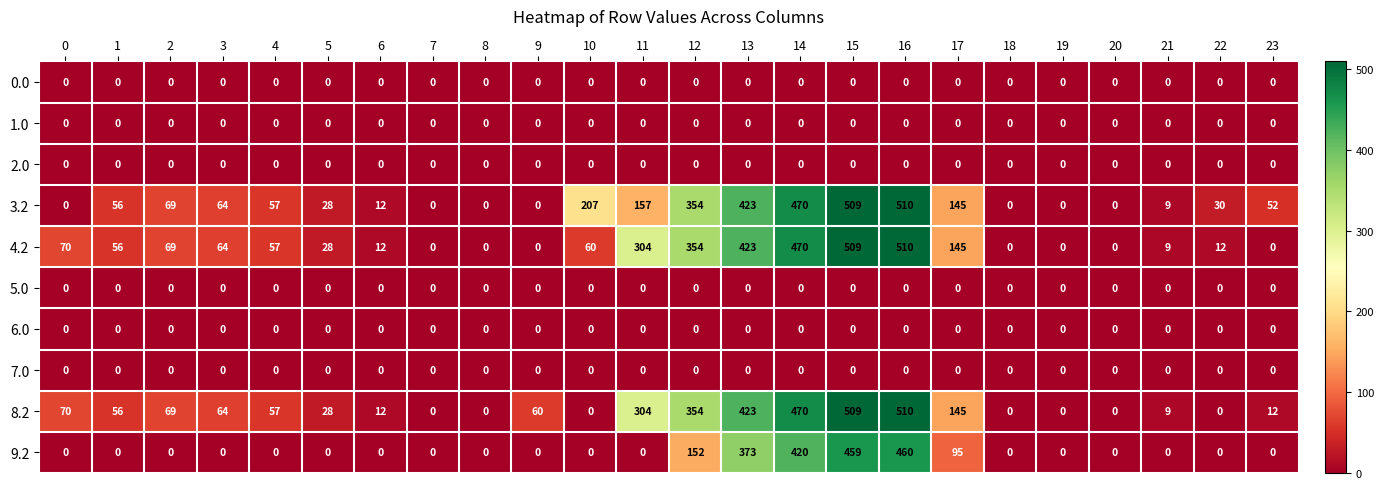

How many series are shown in this chart?

10